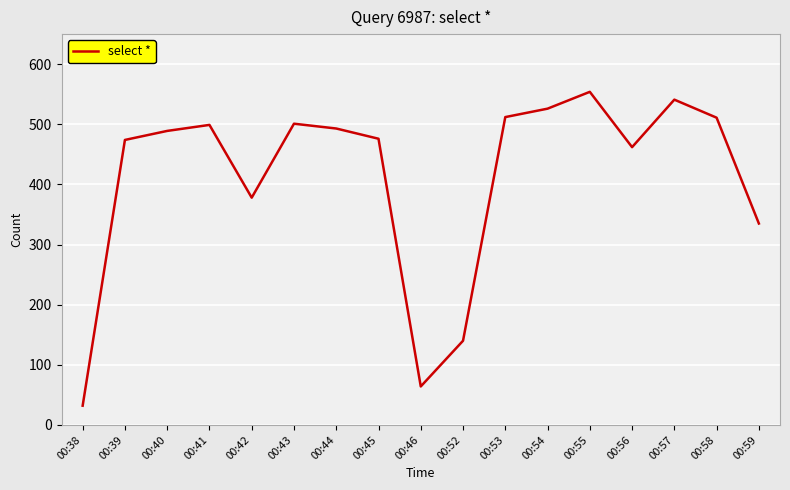

What is the change in value from 00:38 to 00:39?

+442